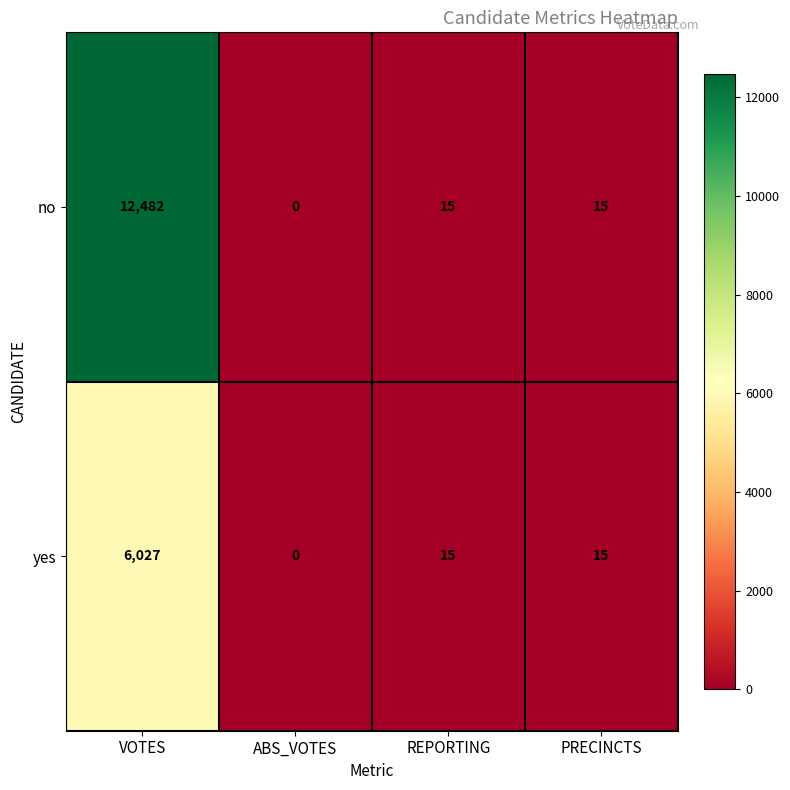

How many values in yes are above zero?

3